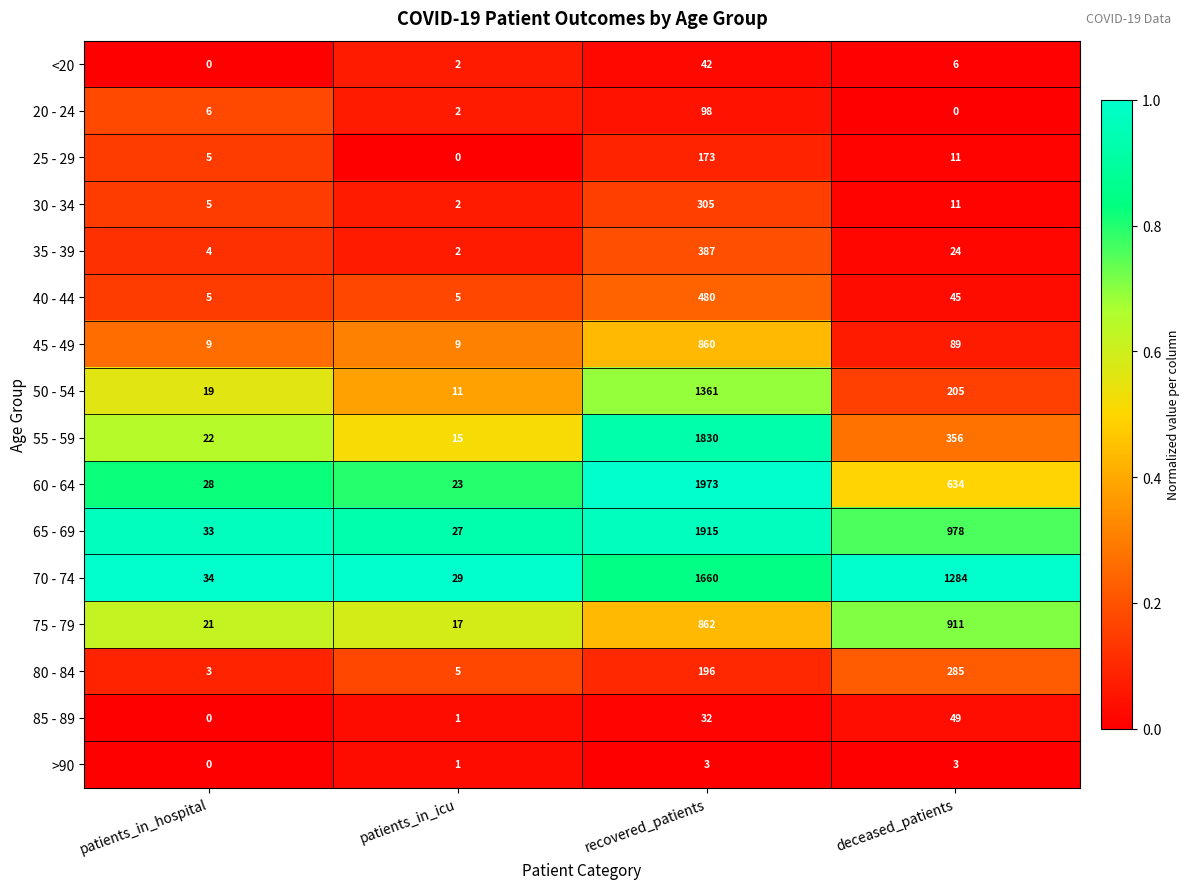

What is the difference between the maximum and second lowest values in the 75 - 79 series?

890